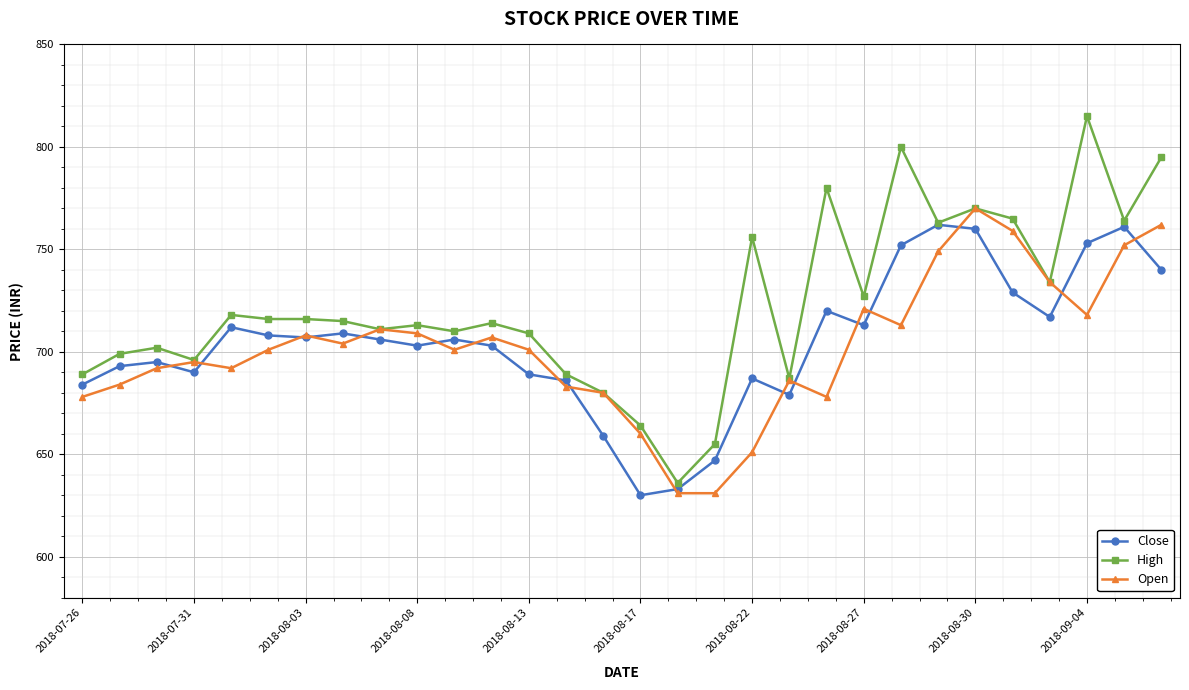

Which series has the largest range (max minus min)?

High